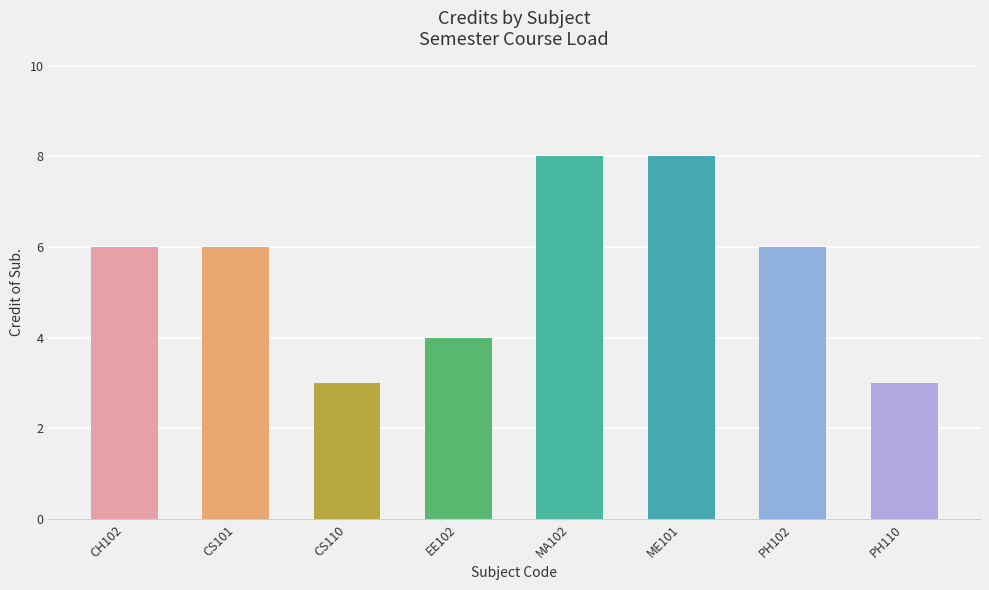

What is the label of the 8th bar from the right?

CH102